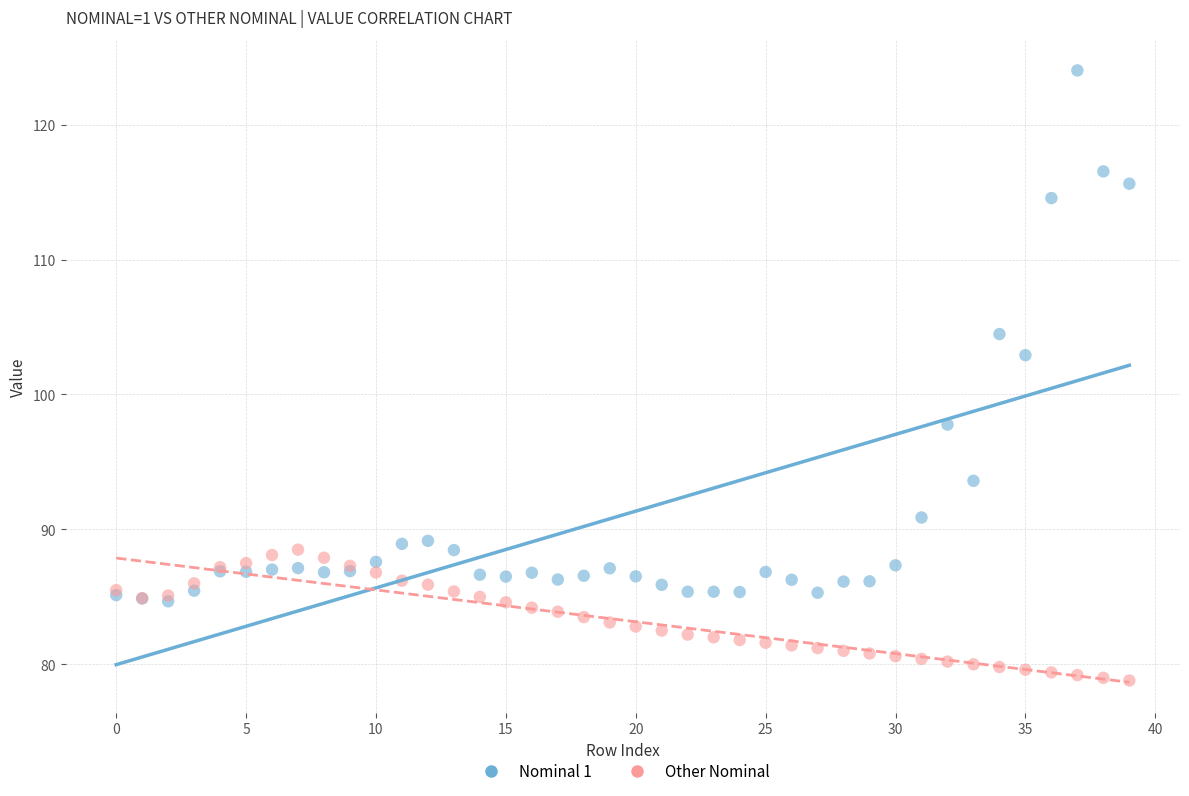

Which series contains the lowest Y value?

Other Nominal